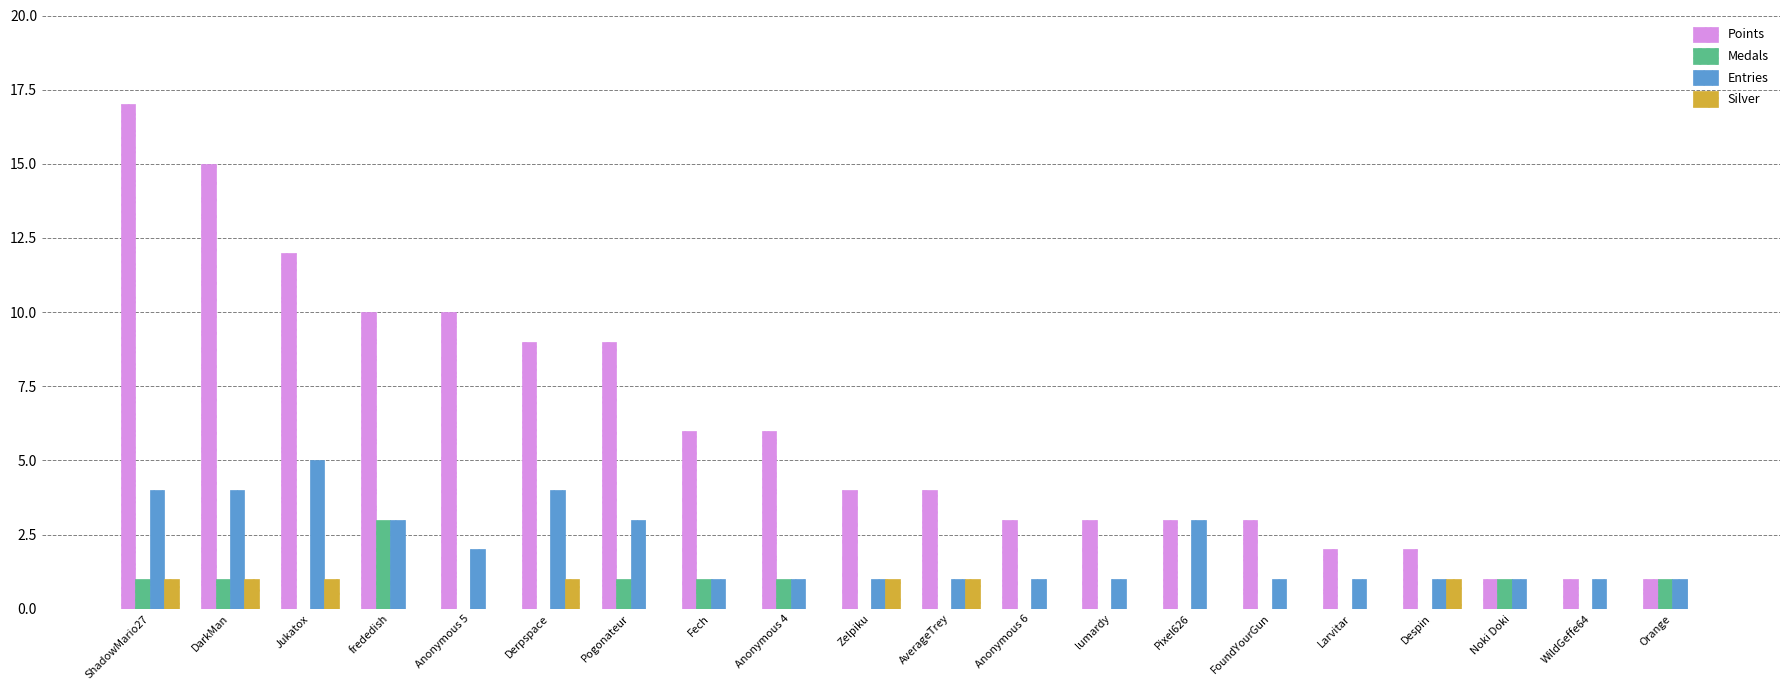

At which category does the chart reach its peak across all series?

ShadowMario27